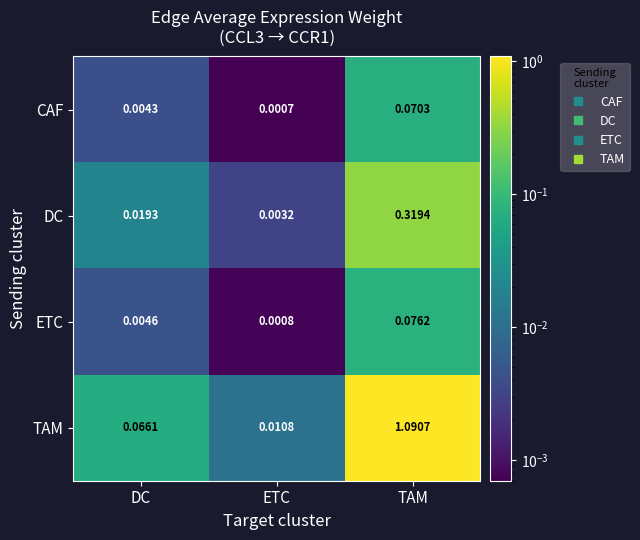

Between ETC and TAM, which series saw the biggest shift?

TAM